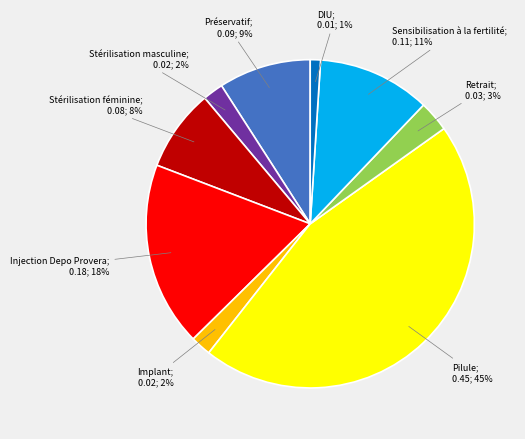

Does any single category account for the majority?

No